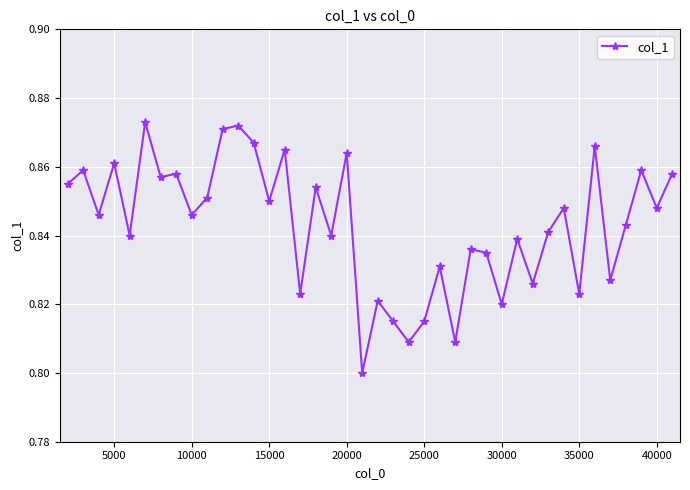

How many values are between 0 and 1?

40